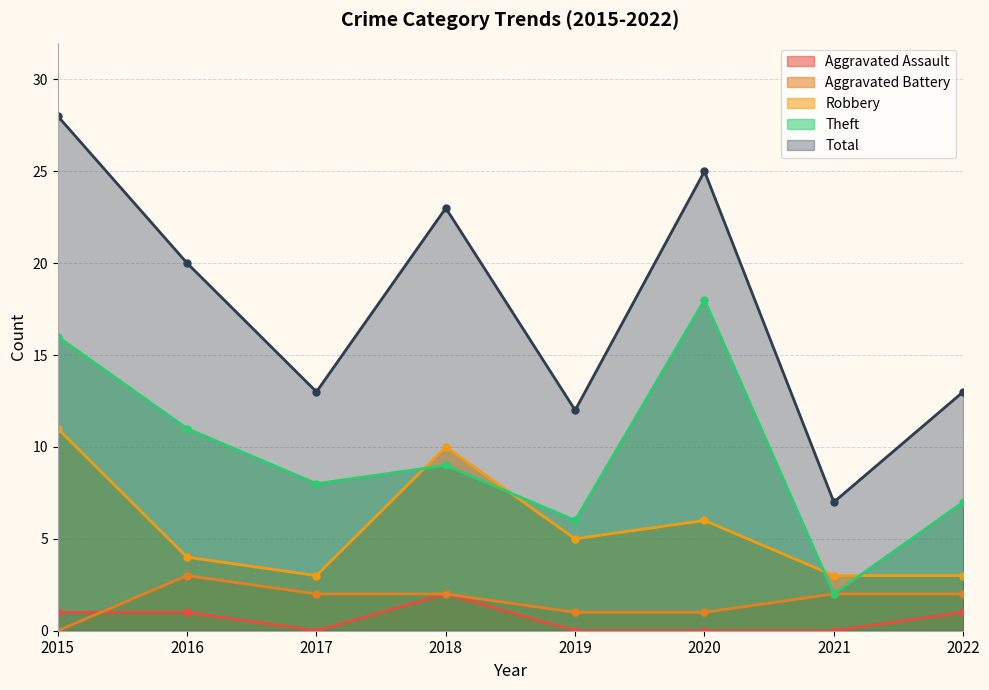

Reading left to right, transcribe all the data shown in this chart.

Aggravated Assault: 2015=1	2016=1	2017=0	2018=2	2019=0	2020=0	2021=0	2022=1
Aggravated Battery: 2015=0	2016=3	2017=2	2018=2	2019=1	2020=1	2021=2	2022=2
Robbery: 2015=11	2016=4	2017=3	2018=10	2019=5	2020=6	2021=3	2022=3
Theft: 2015=16	2016=11	2017=8	2018=9	2019=6	2020=18	2021=2	2022=7
Total: 2015=28	2016=20	2017=13	2018=23	2019=12	2020=25	2021=7	2022=13